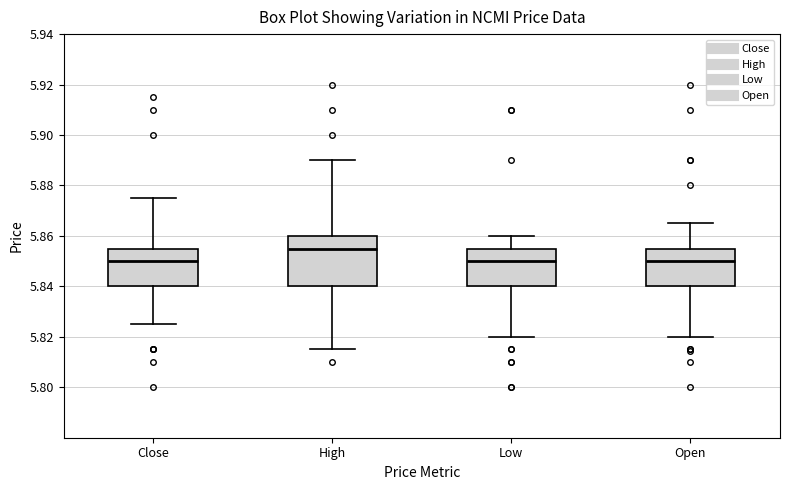

Which box's median line is the highest?

High